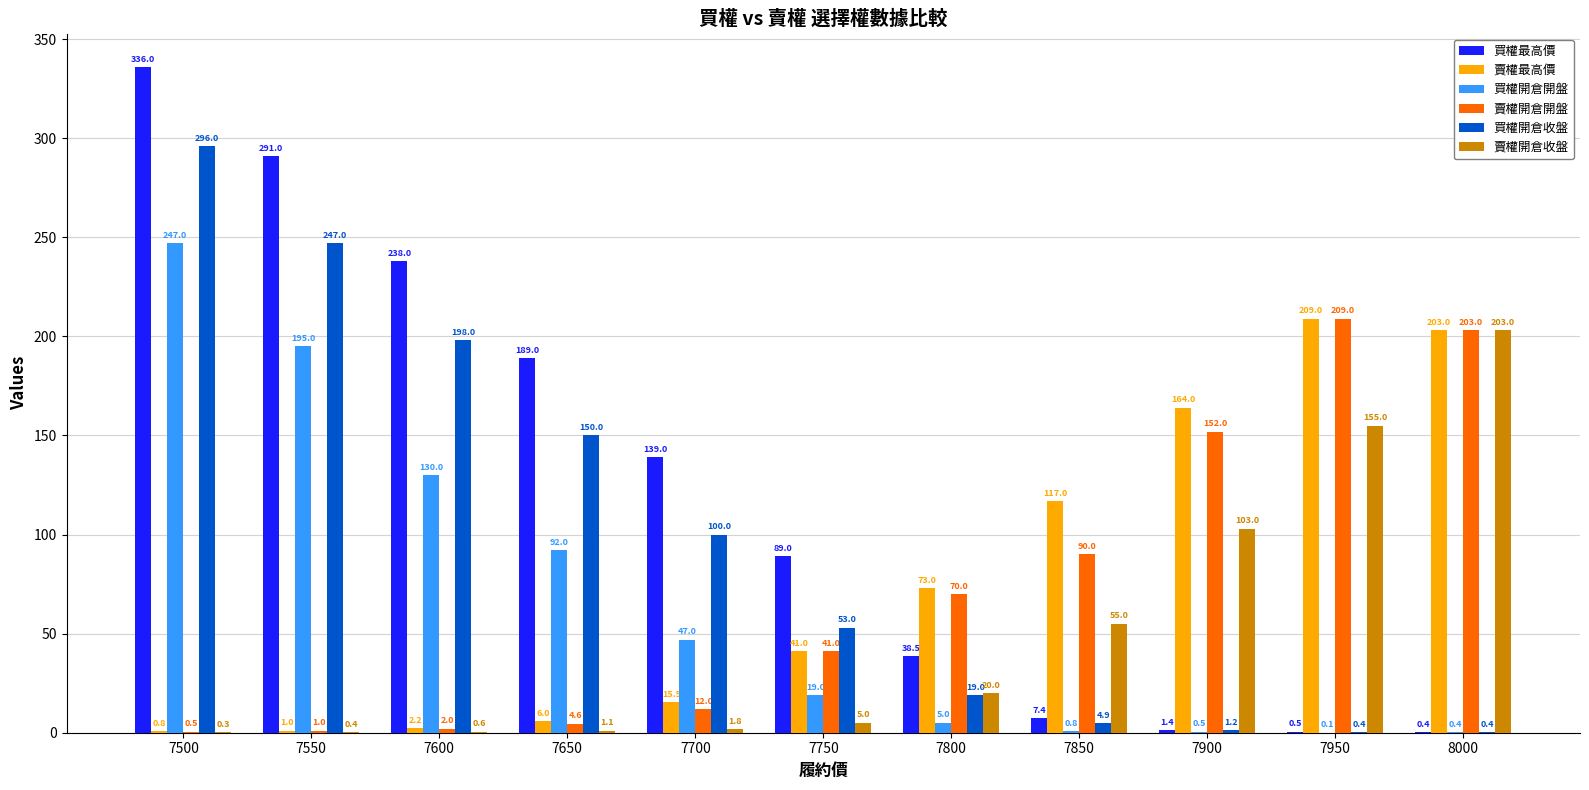

Reading right to left, what are all the values shown in this chart?

買權最高價: 8000=0.4	7950=0.5	7900=1.4	7850=7.4	7800=38.5	7750=89.0	7700=139.0	7650=189.0	7600=238.0	7550=291.0	7500=336.0
賣權最高價: 8000=203.0	7950=209.0	7900=164.0	7850=117.0	7800=73.0	7750=41.0	7700=15.5	7650=6.0	7600=2.2	7550=1.0	7500=0.8
買權開倉開盤: 8000=0.4	7950=0.1	7900=0.5	7850=0.8	7800=5.0	7750=19.0	7700=47.0	7650=92.0	7600=130.0	7550=195.0	7500=247.0
賣權開倉開盤: 8000=203.0	7950=209.0	7900=152.0	7850=90.0	7800=70.0	7750=41.0	7700=12.0	7650=4.6	7600=2.0	7550=1.0	7500=0.5
買權開倉收盤: 8000=0.4	7950=0.4	7900=1.2	7850=4.9	7800=19.0	7750=53.0	7700=100.0	7650=150.0	7600=198.0	7550=247.0	7500=296.0
賣權開倉收盤: 8000=203.0	7950=155.0	7900=103.0	7850=55.0	7800=20.0	7750=5.0	7700=1.8	7650=1.1	7600=0.6	7550=0.4	7500=0.3